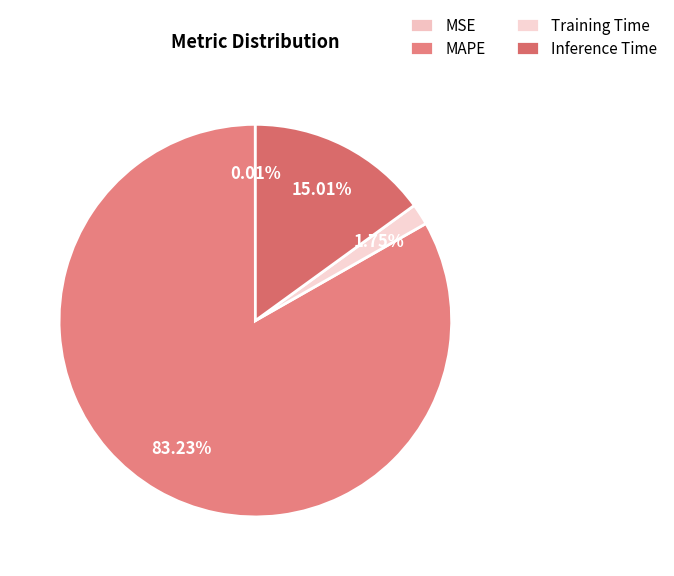

Rank the categories by value from lowest to highest.

MSE, Training Time, Inference Time, MAPE